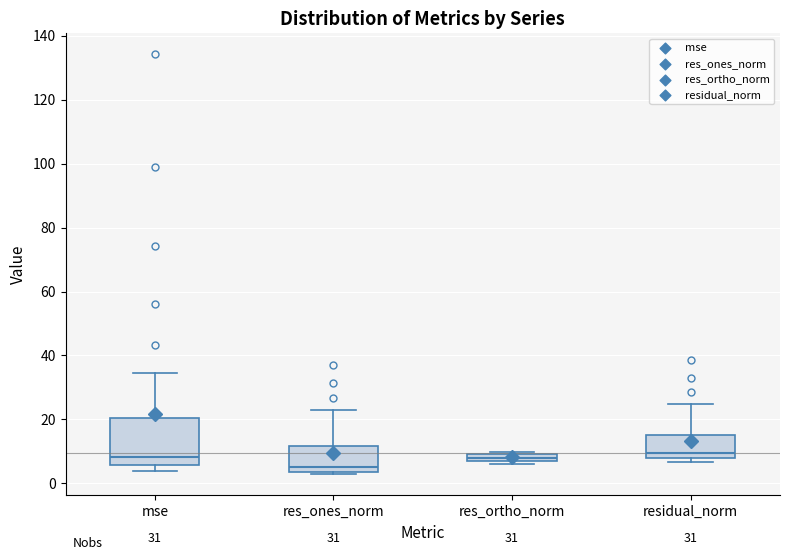

Comparing the boxes themselves (not the whiskers), which one is the tallest?

mse